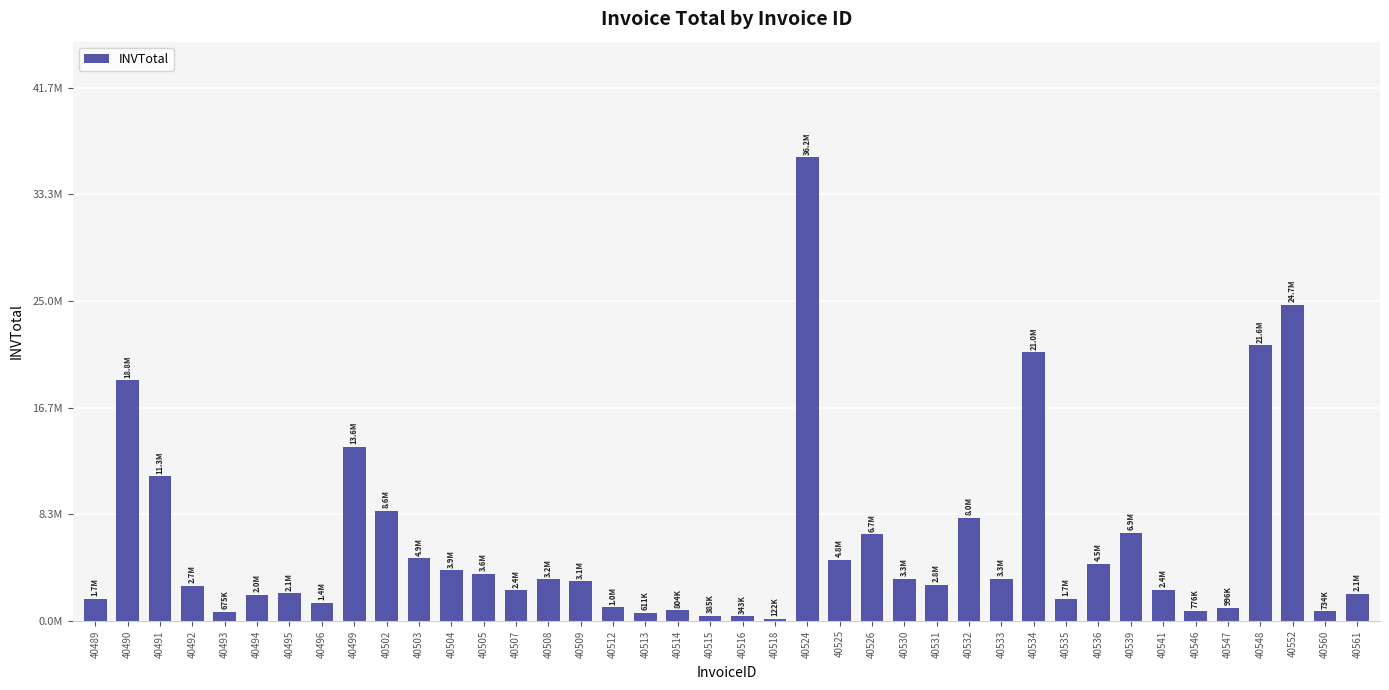

Approximately how many times larger is the value at 40524 compared to 40503?

7.4